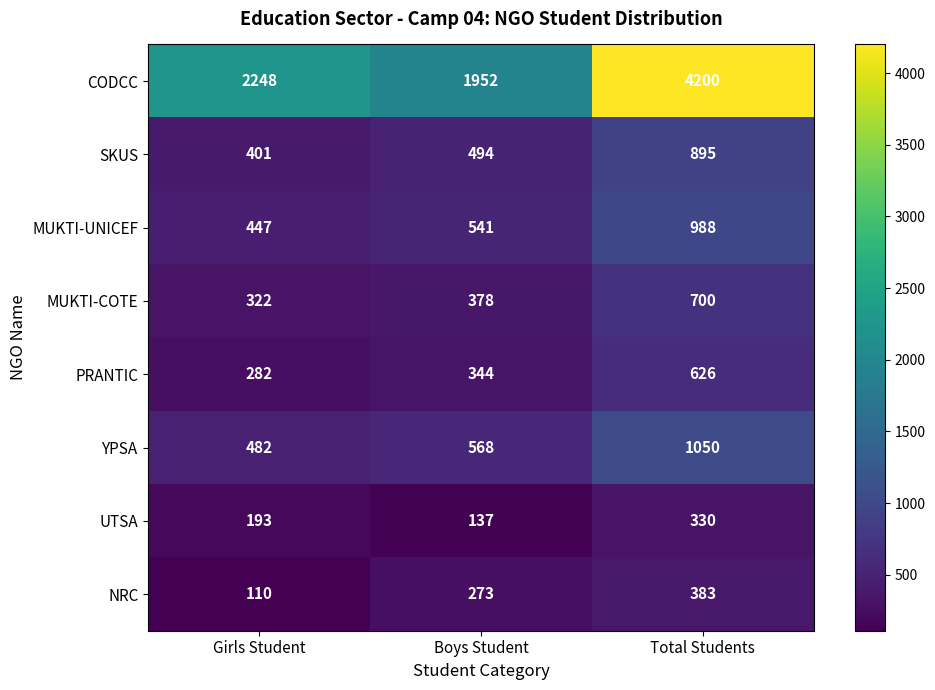

At how many categories does at least one series exceed 3044?

1